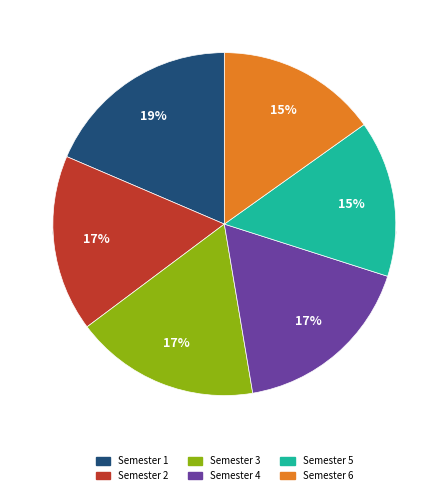

Combined, do Semester 5 and Semester 6 account for over 50%?

No